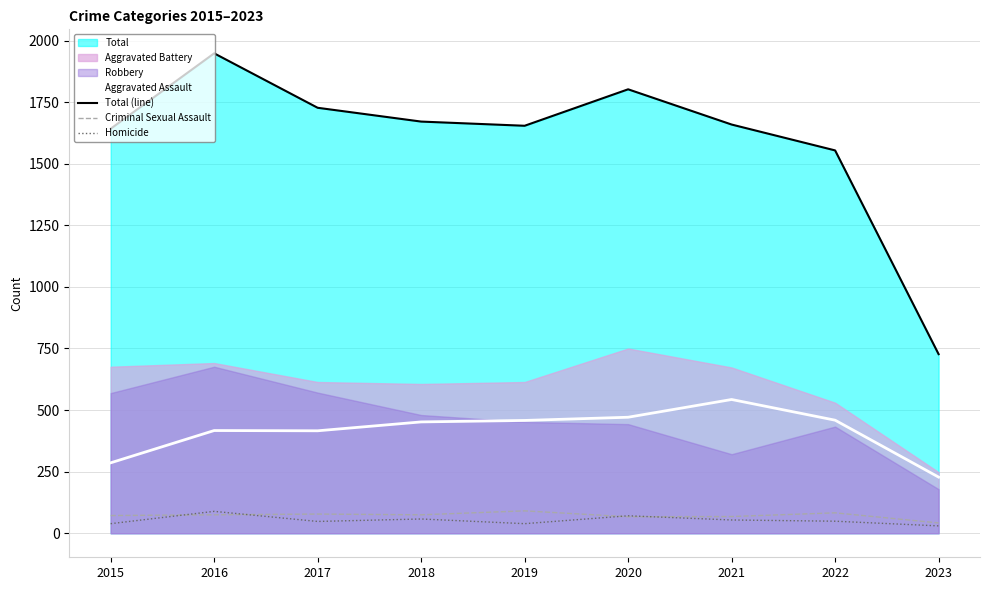

True or false: Aggravated Assault has a value of 458 at 2019.

True